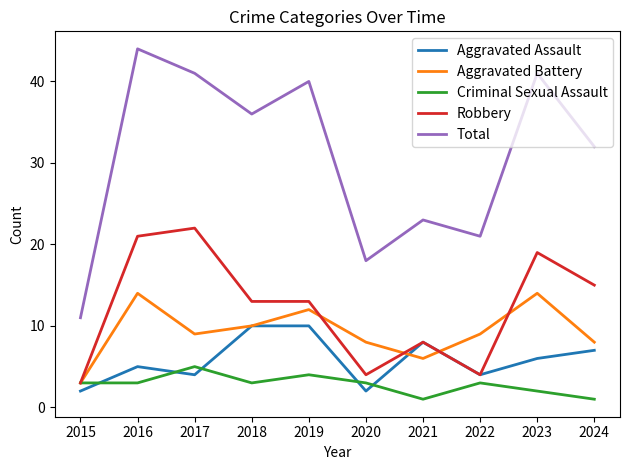

Count the Criminal Sexual Assault values in the range 2 to 3.

6